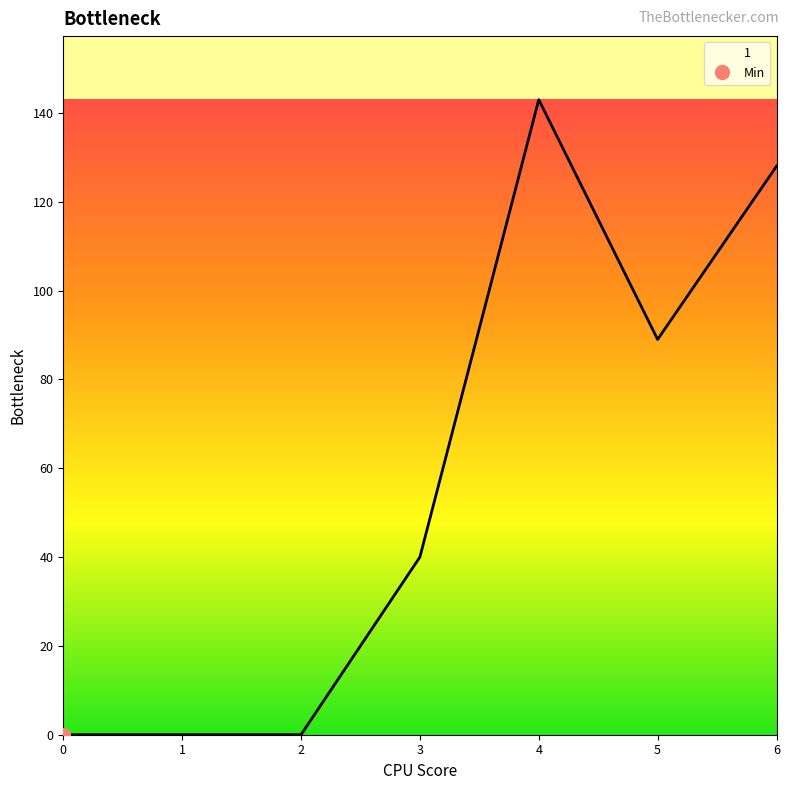

List the labels in order of value, largest first.

4, 6, 5, 3, 0, 1, 2